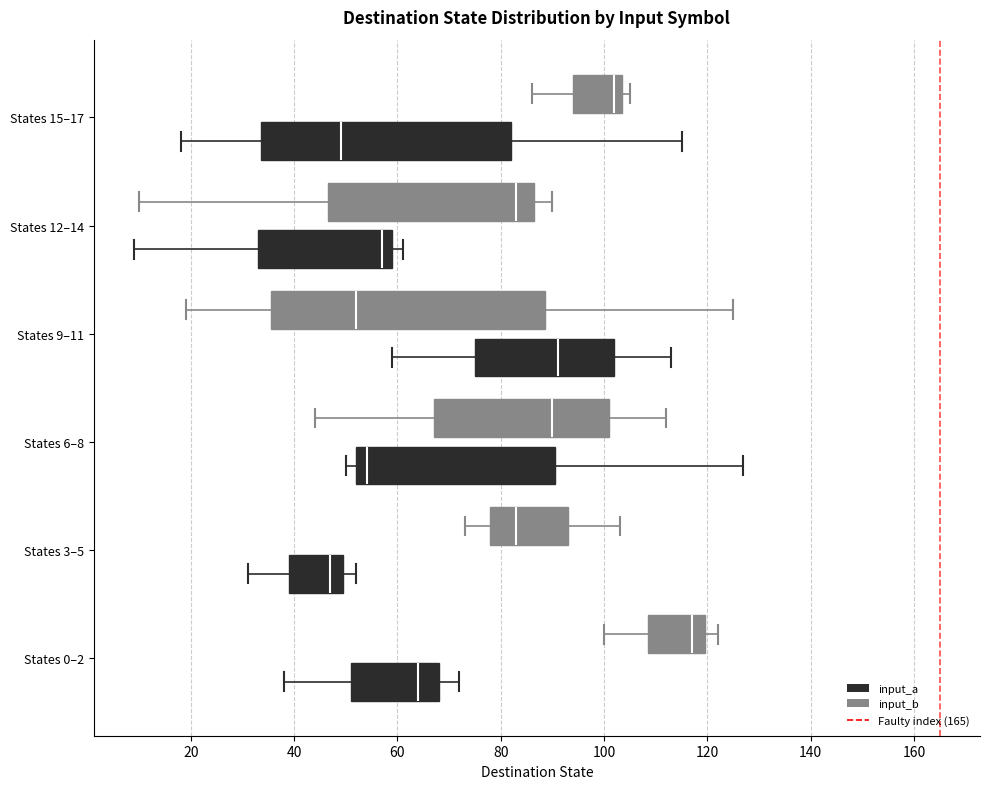

Which box is the widest, from its left edge to its right edge?

States 9–11 (input_b)